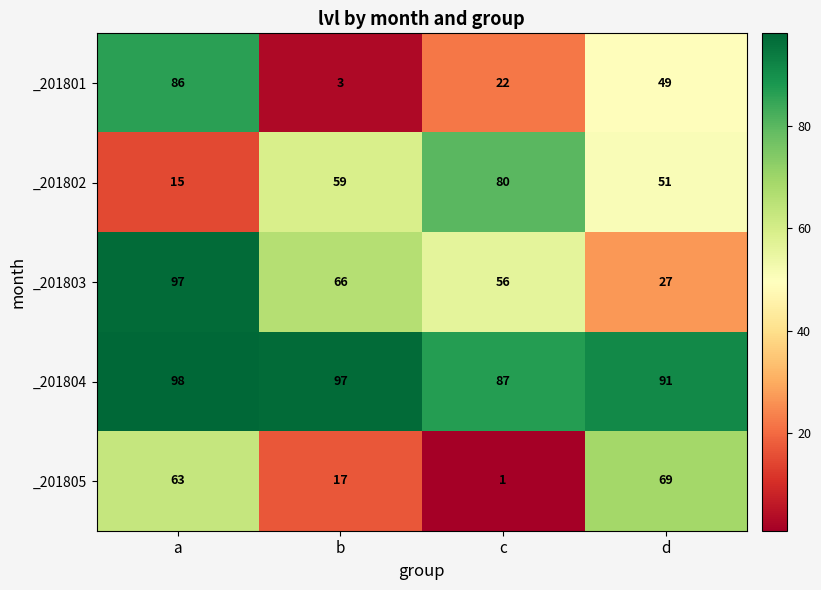

Which category has the lowest value across all series?

c